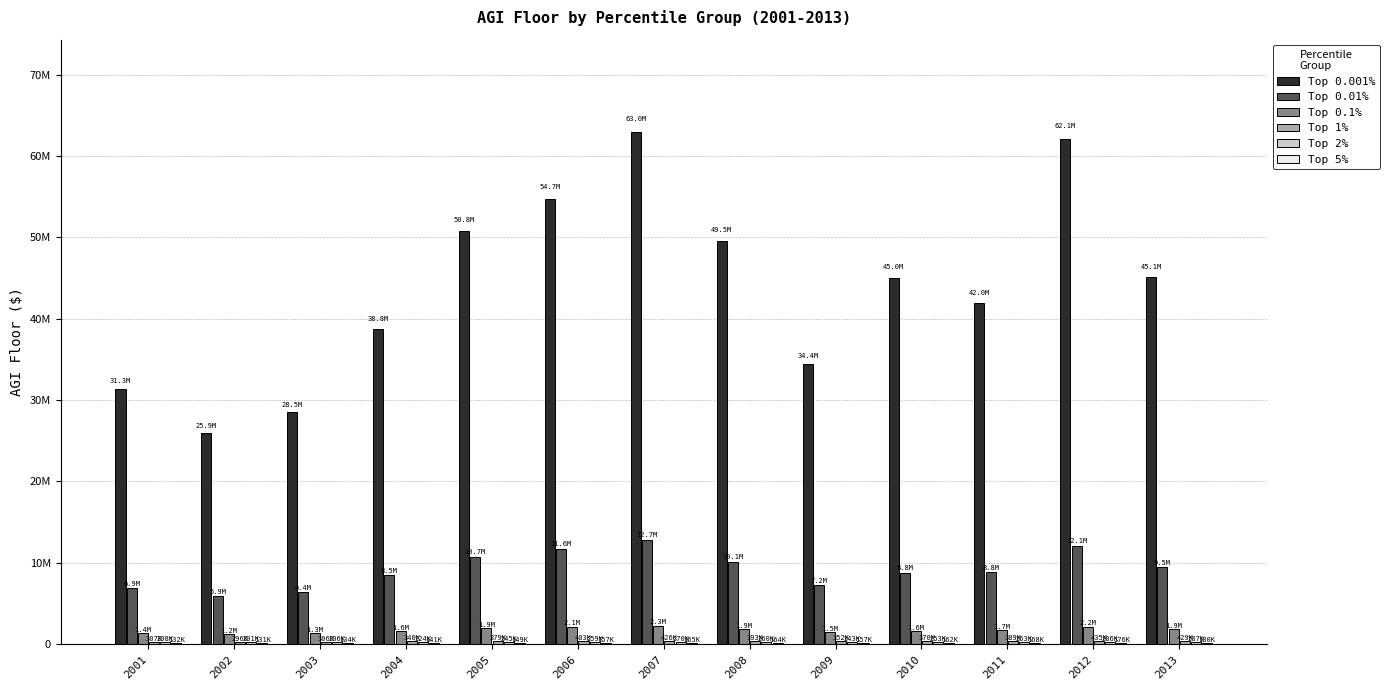

The value of Top 2% at 2011 is 262933. True or false?

True